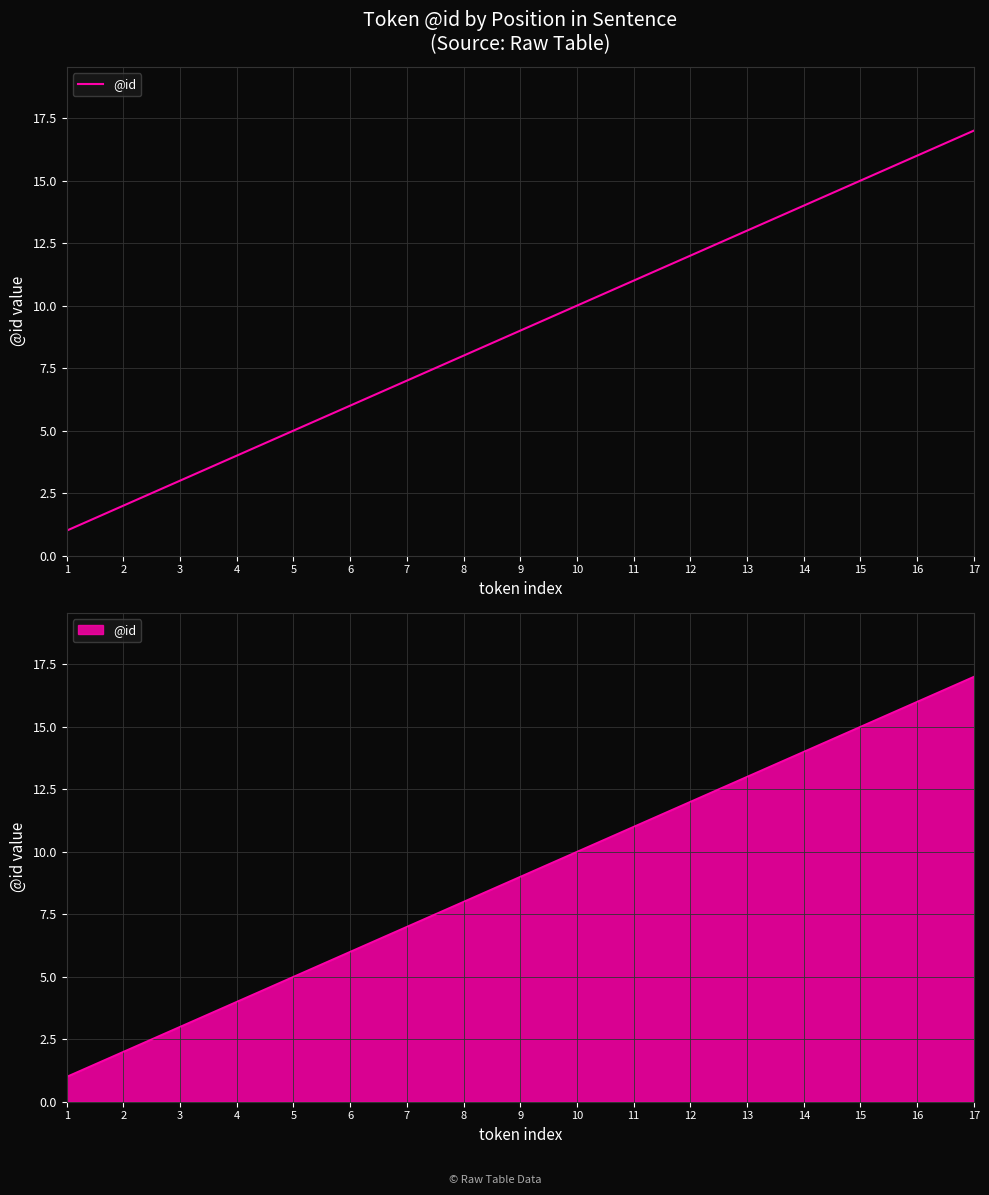

What is the smallest value displayed?

1